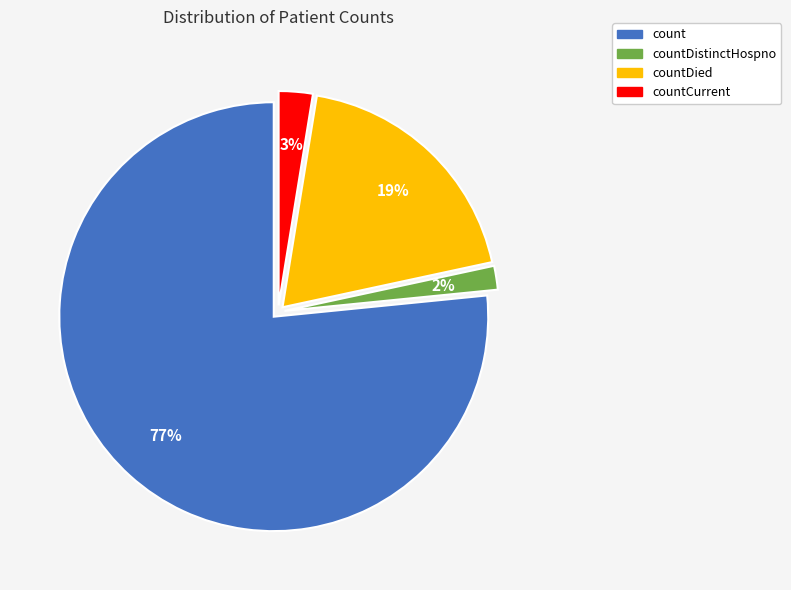

Does any single category account for the majority?

Yes